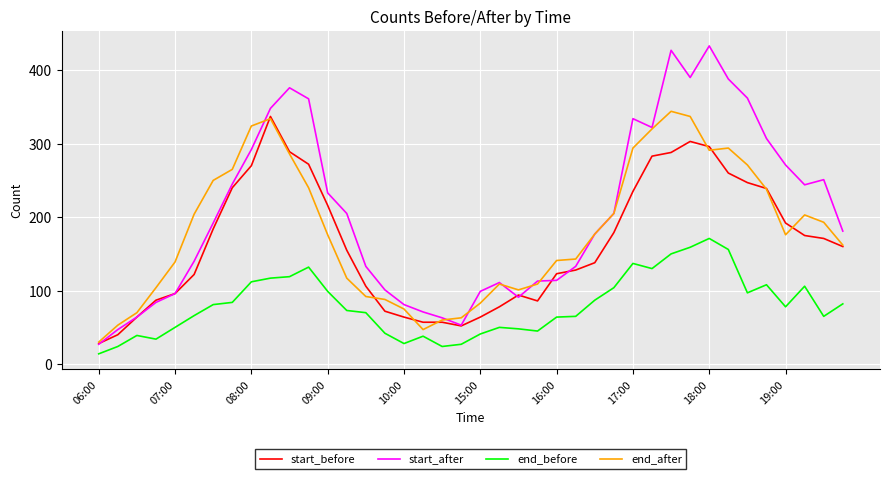

Which series has the widest spread of values?

start_after